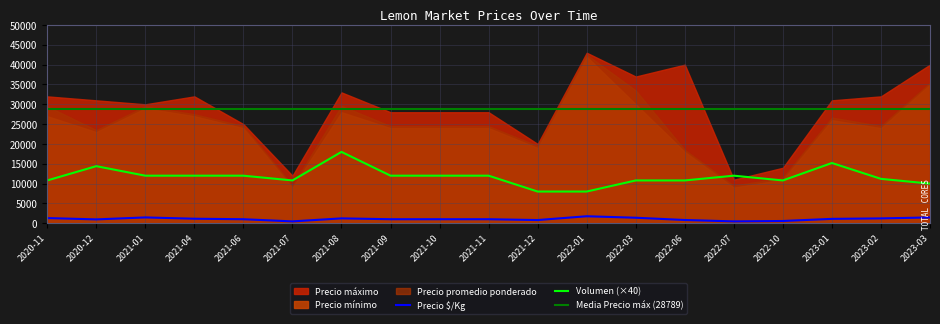

Is the value of Precio $/Kg at 2021-07 greater than the value of Precio promedio ponderado at 2022-01?

No